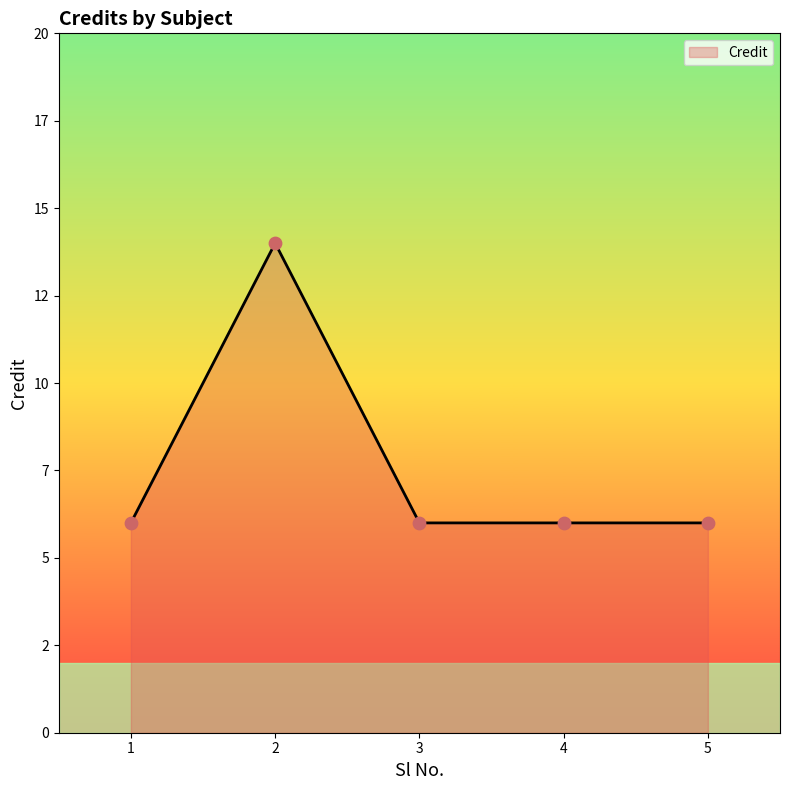

Approximately how many times larger is the value at 3 compared to 1?

1.0